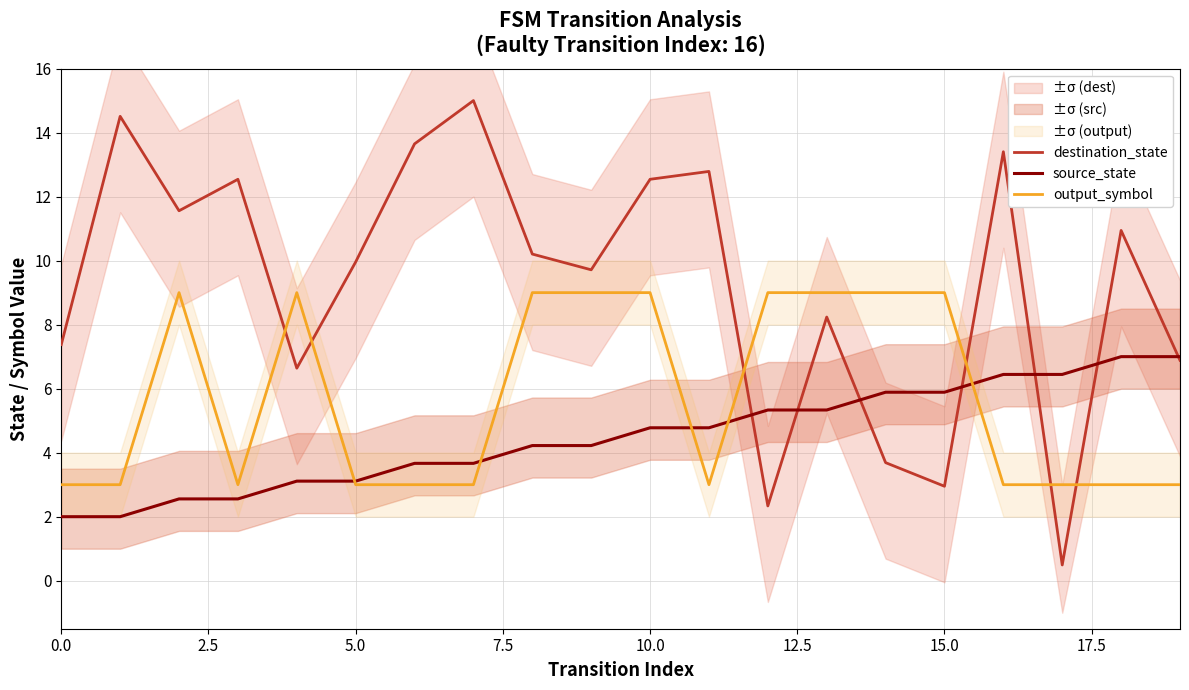

The value of destination_state at 5.0 is 17.6. True or false?

False